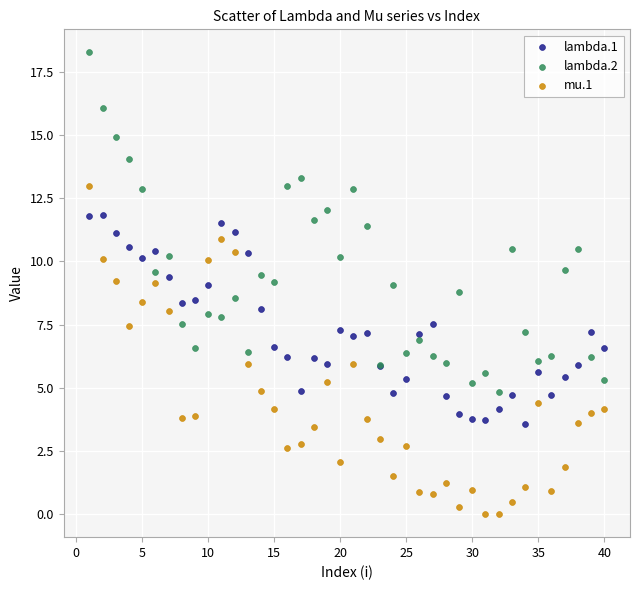

Which series reaches the maximum Y coordinate?

lambda.2